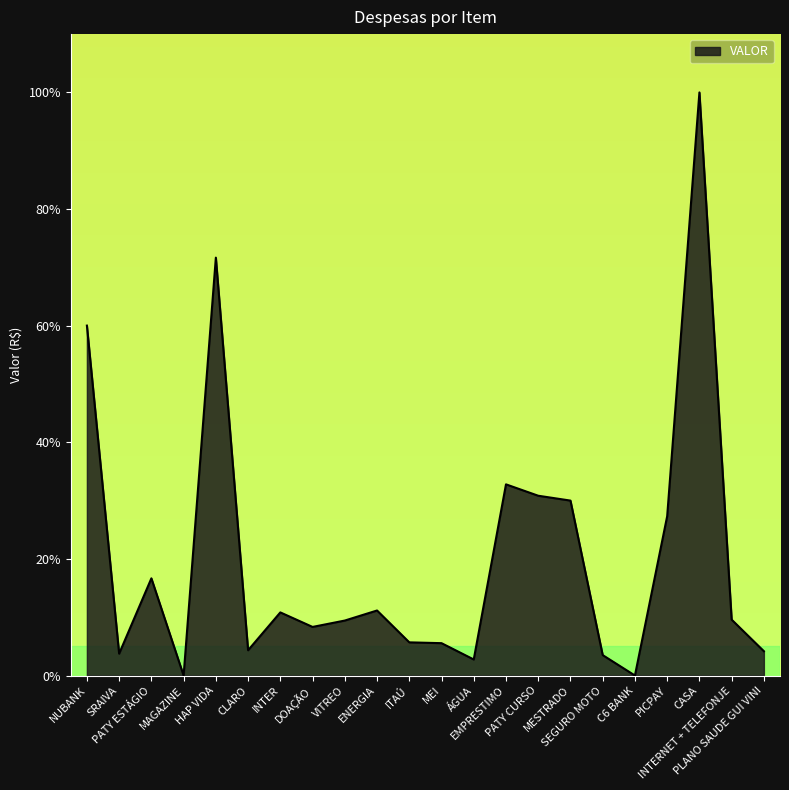

At which category does the data reach its first local peak?

PATY ESTÁGIO